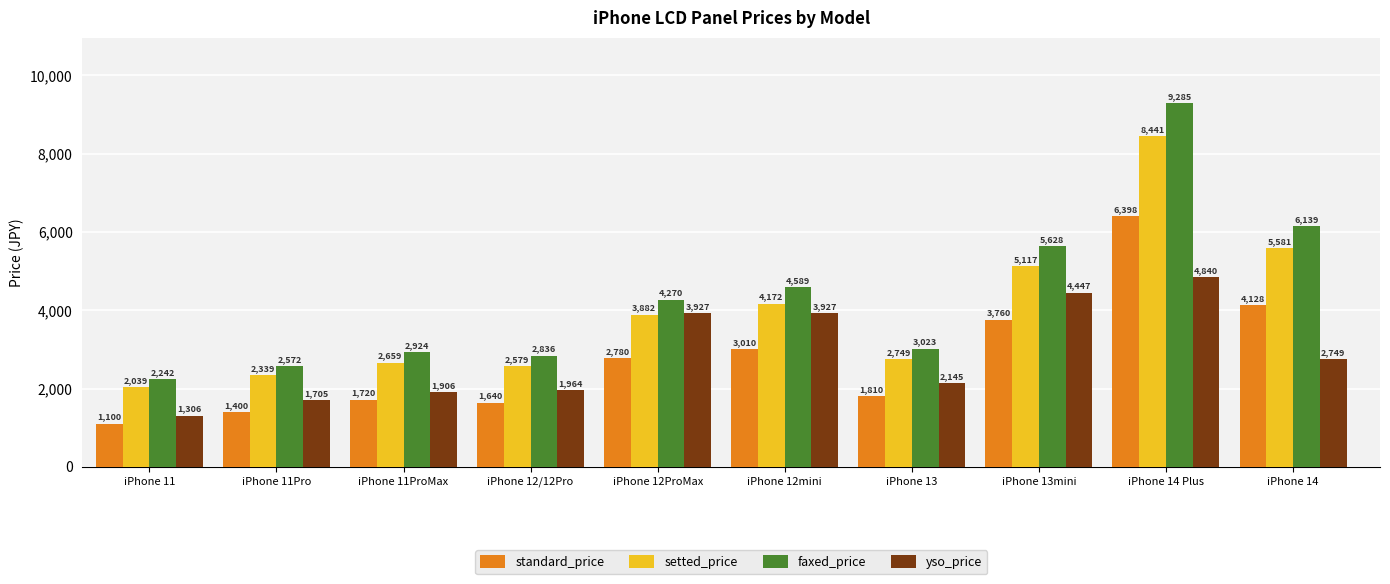

At which label is yso_price closest to 3073?

iPhone 14